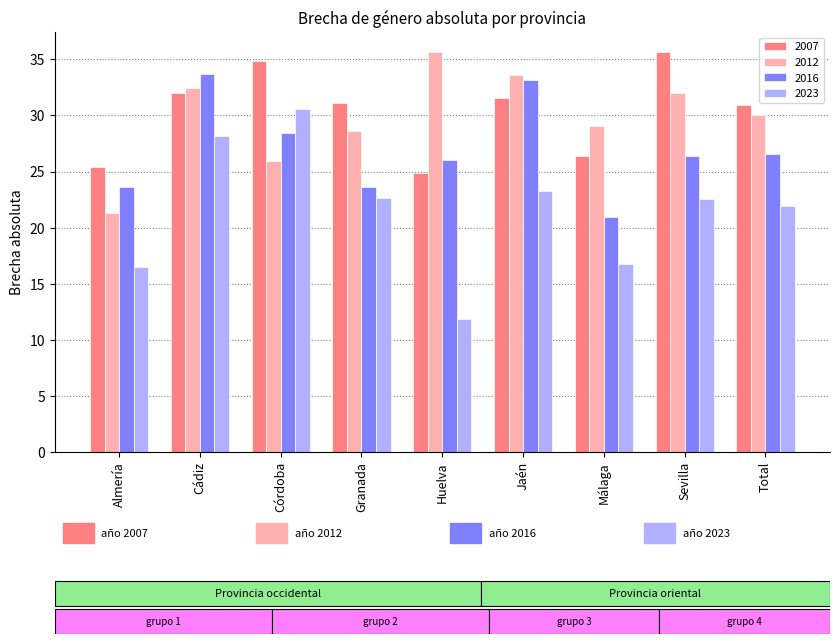

Which series has the widest spread of values?

2023